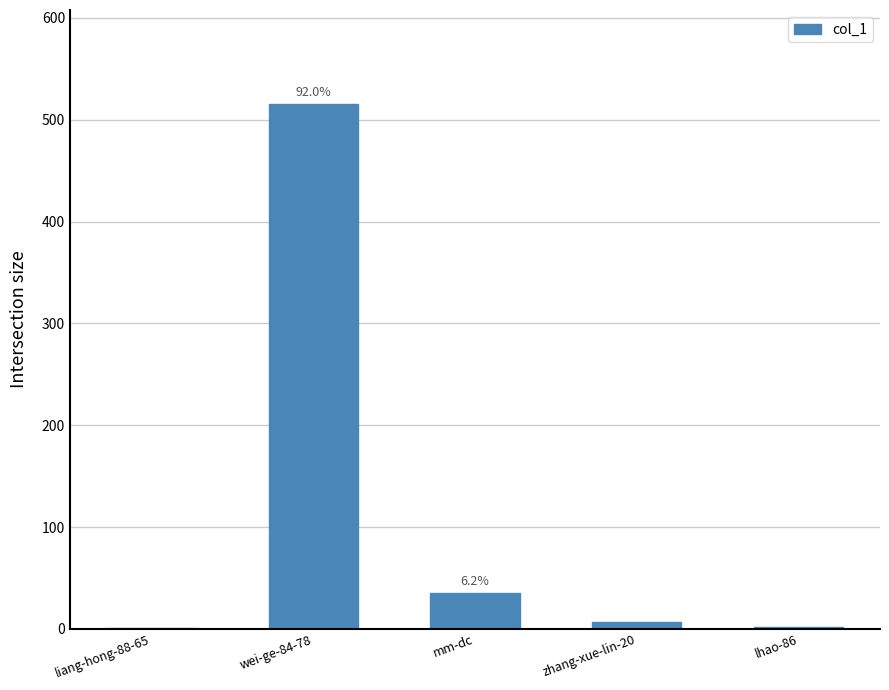

Which category has the highest value across all series?

wei-ge-84-78